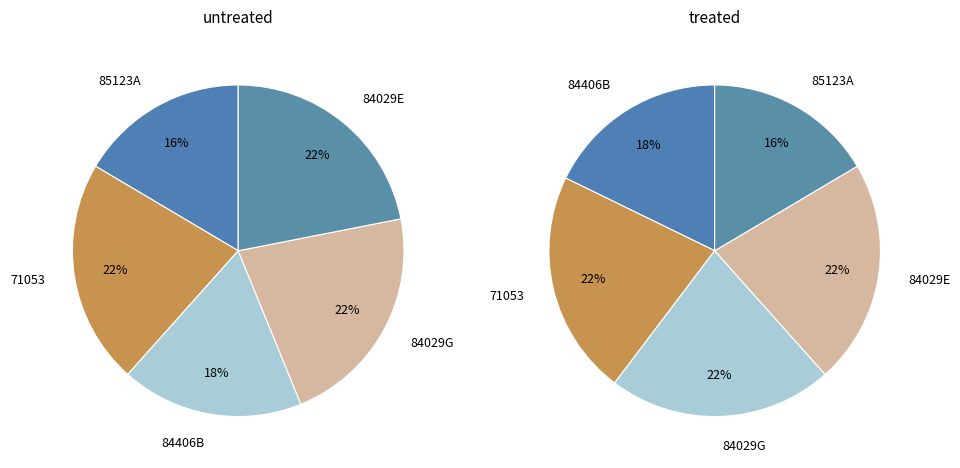

What portion of the pie excludes 85123A?

83.5%